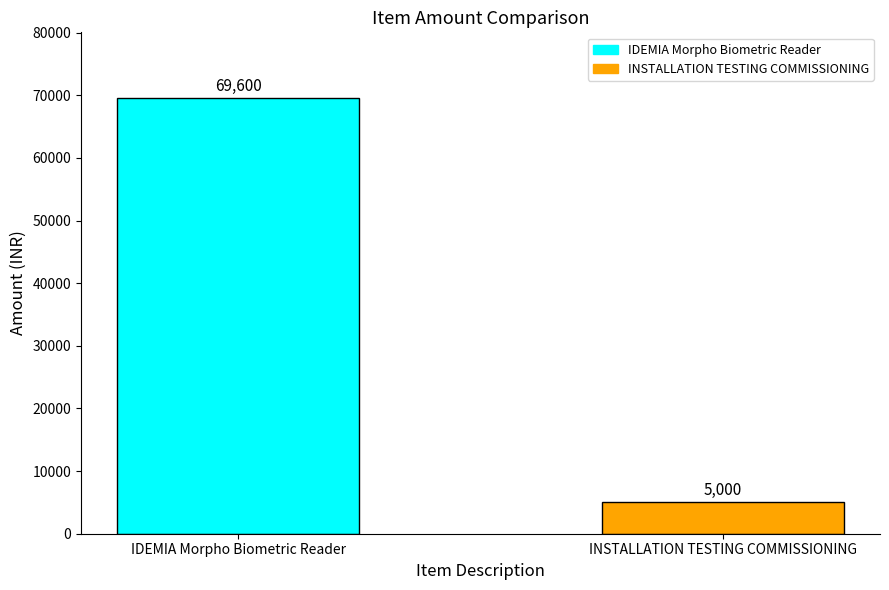

What is the label of the 1st bar from the left?

IDEMIA Morpho Biometric Reader